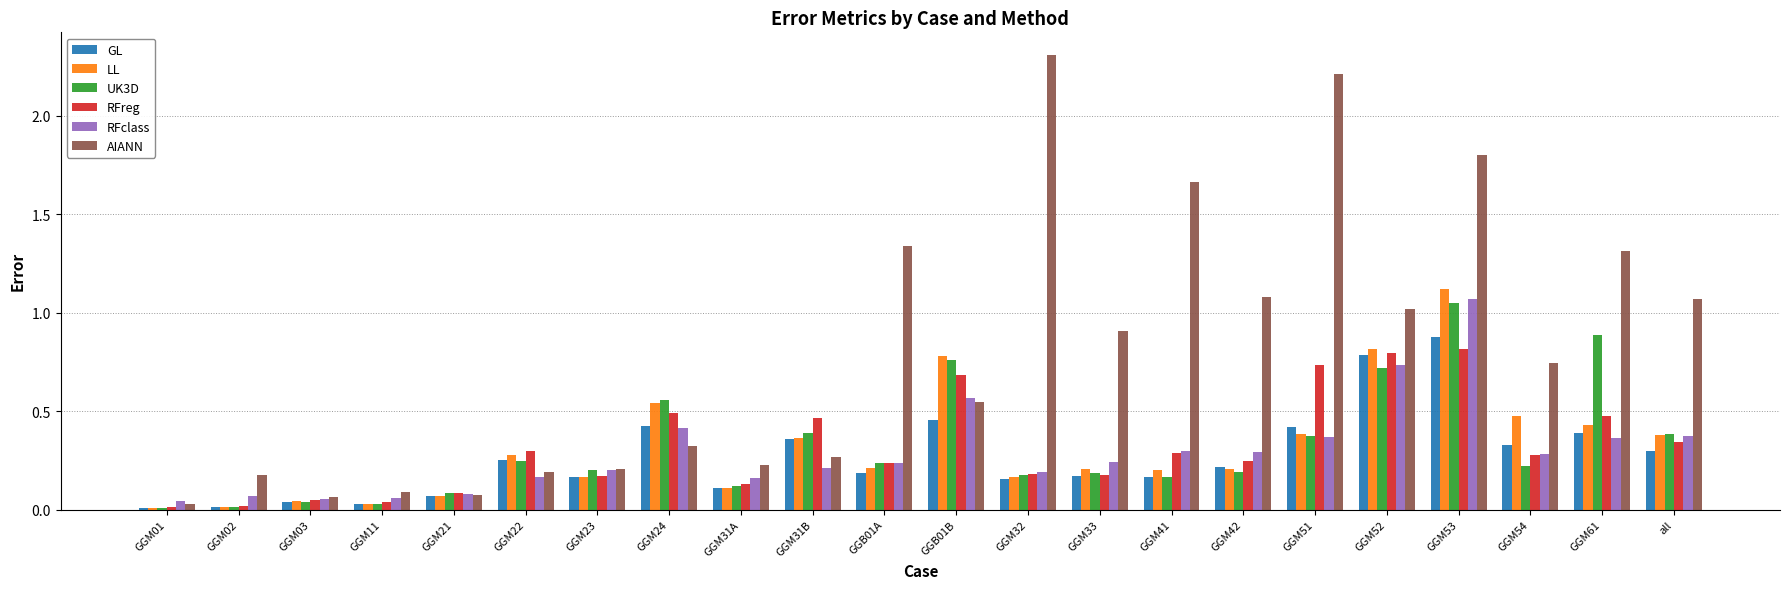

At which category is the sum across all series the highest?

GGM53